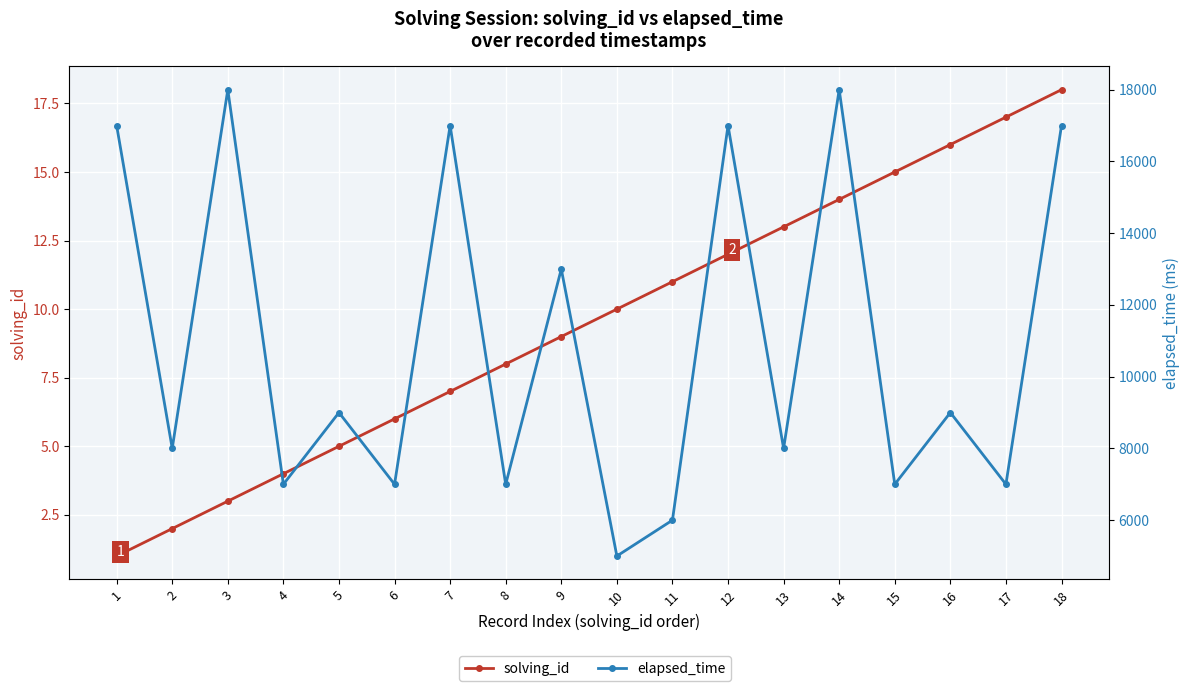

What is the total value across all series at 2?

8002